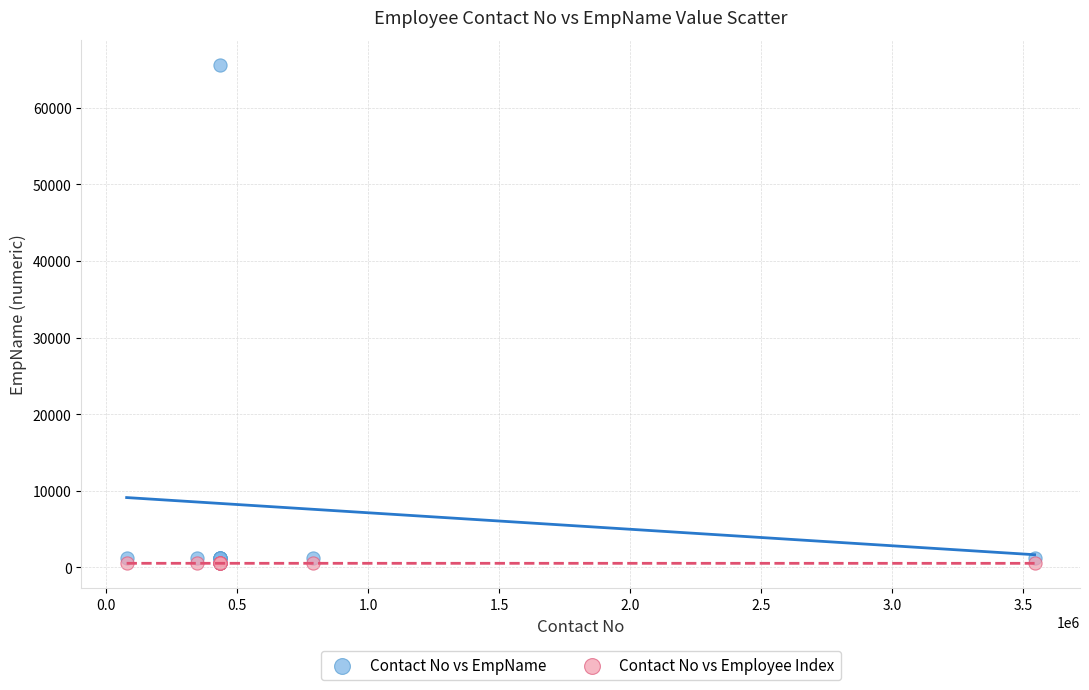

Which series reaches the minimum Y coordinate?

Contact No vs Employee Index